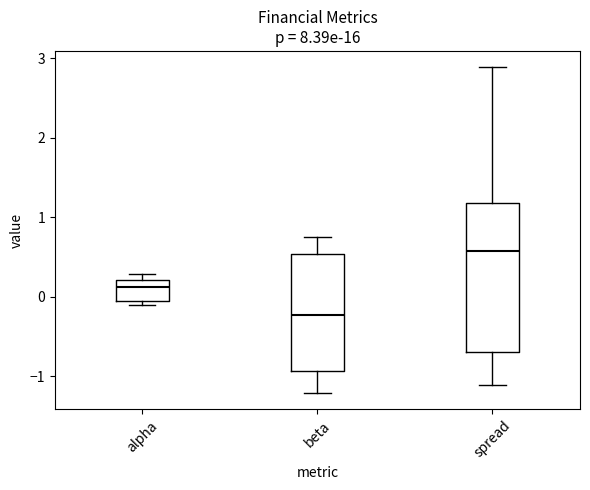

Reading left to right, read every box against the y-axis: the position of its median line, the range the box covers, and the ends of its whiskers. The values are not printed on the chart, so give them approximately, as read against the axis.

alpha: median 0.1, box 0.0 to 0.2, whiskers -0.1 to 0.3
beta: median -0.2, box -0.9 to 0.5, whiskers -1.2 to 0.8
spread: median 0.6, box -0.7 to 1.2, whiskers -1.1 to 2.9